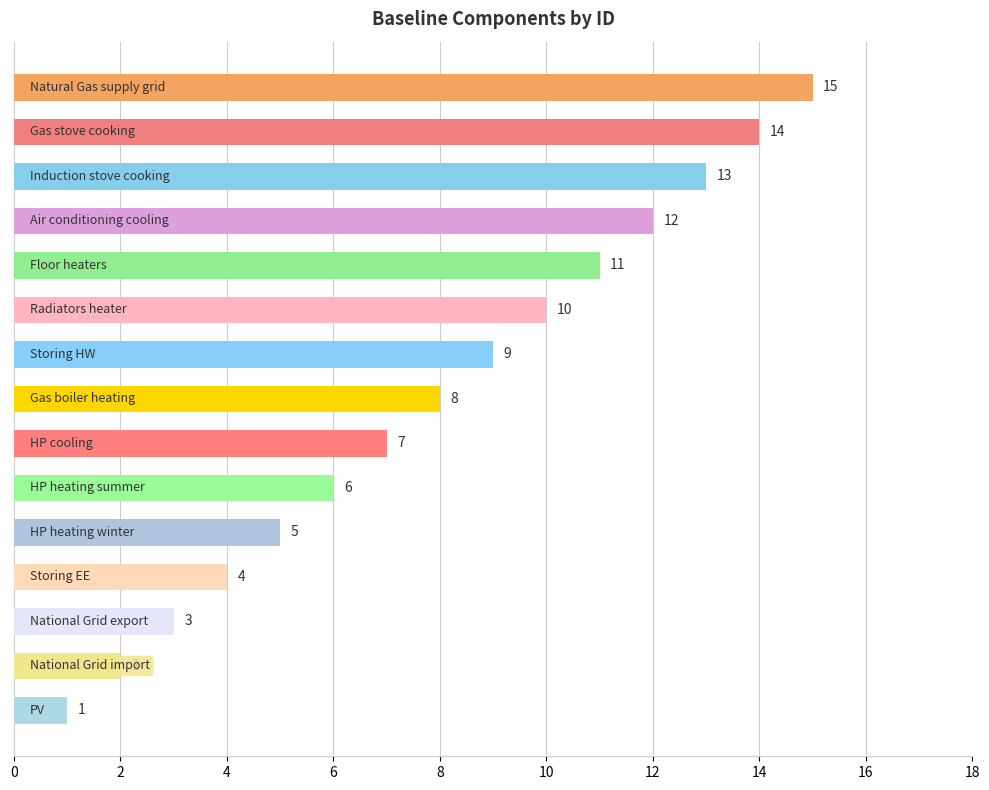

What is the value of the 7th bar from the top?

9